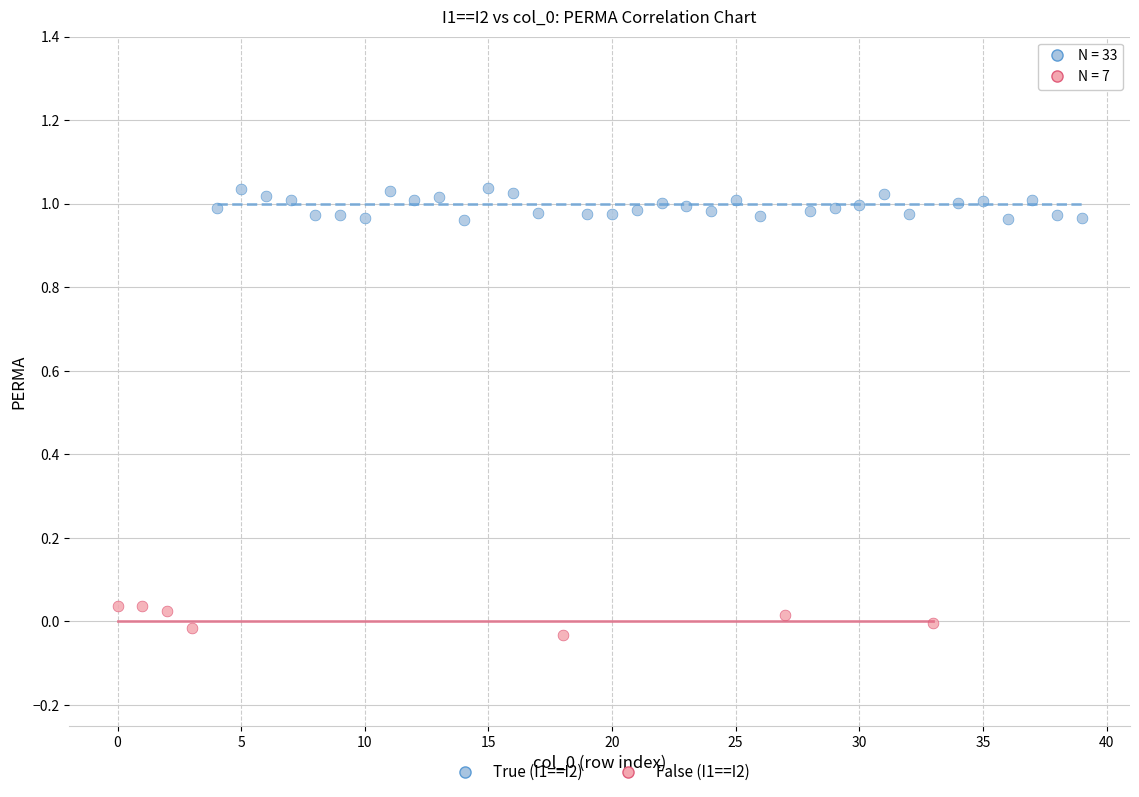

Which series contains the lowest Y value?

False (I1==I2)